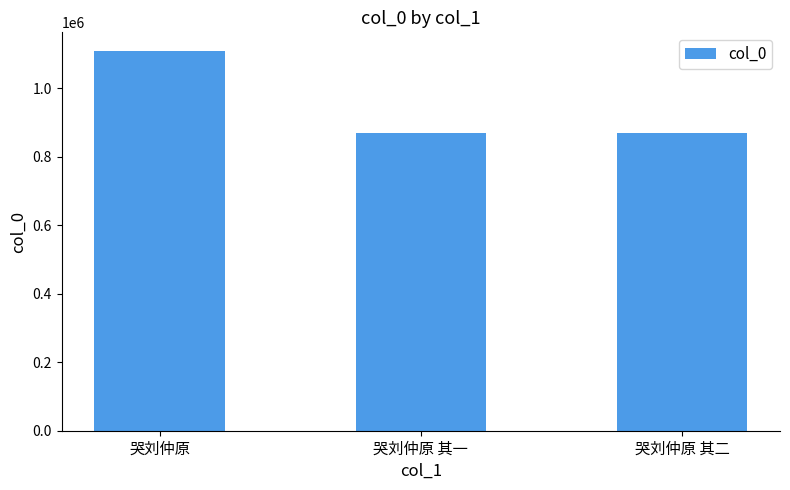

What is the difference between the values at 哭刘仲原 其一 and 哭刘仲原 其二?

1